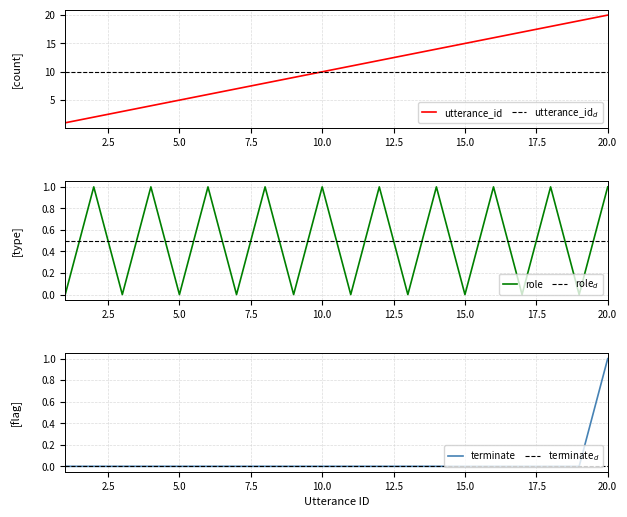

How many interior local peaks does the role_numeric series have?

9